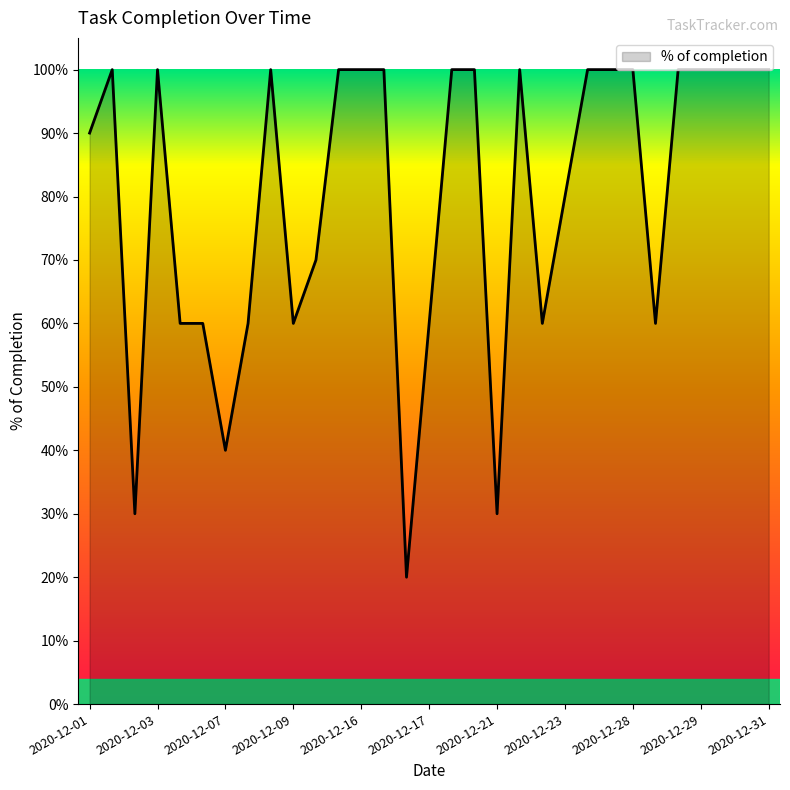

What is the greatest value displayed?

1.0